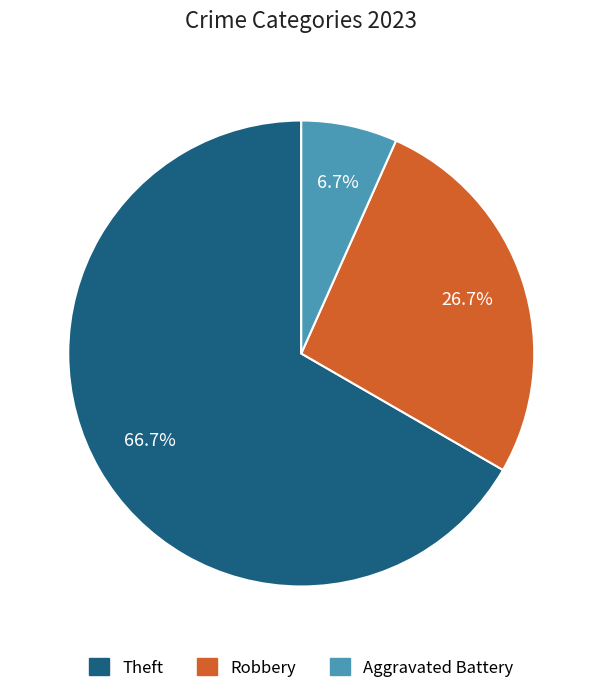

Is there any slice that represents more than half of the pie?

Yes